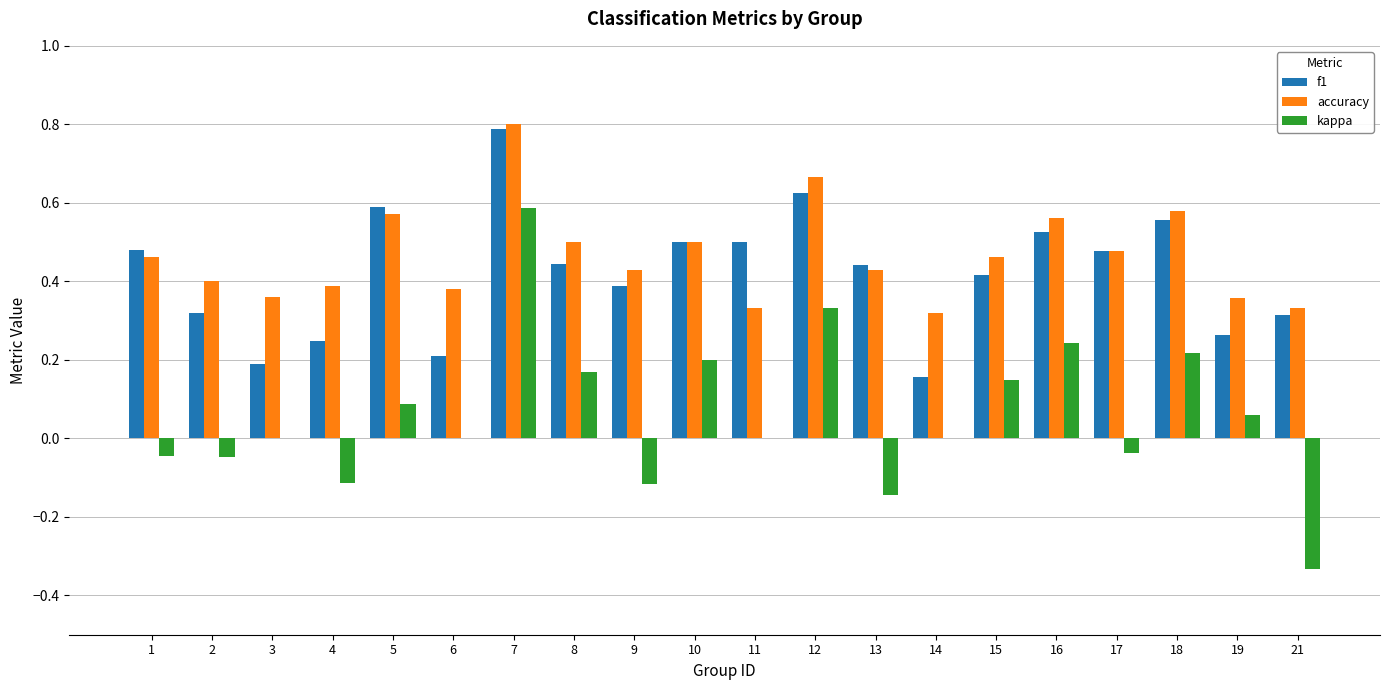

Does the chart contain stacked bars?

No